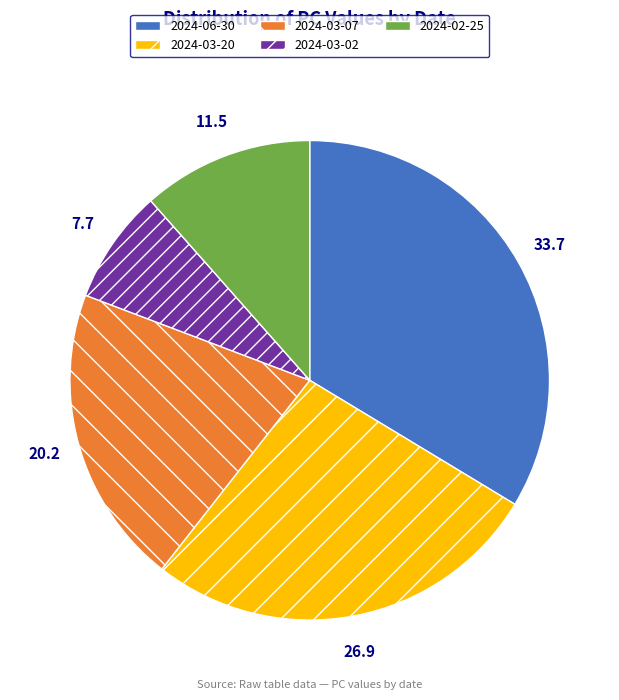

The 2024-03-02 slice represents 20% of the pie. True or false?

False